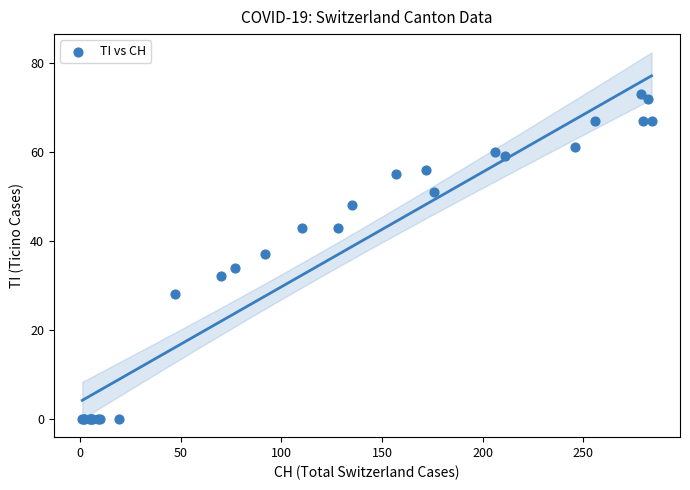

What Y value in the scatter plot is closest to 36?

37